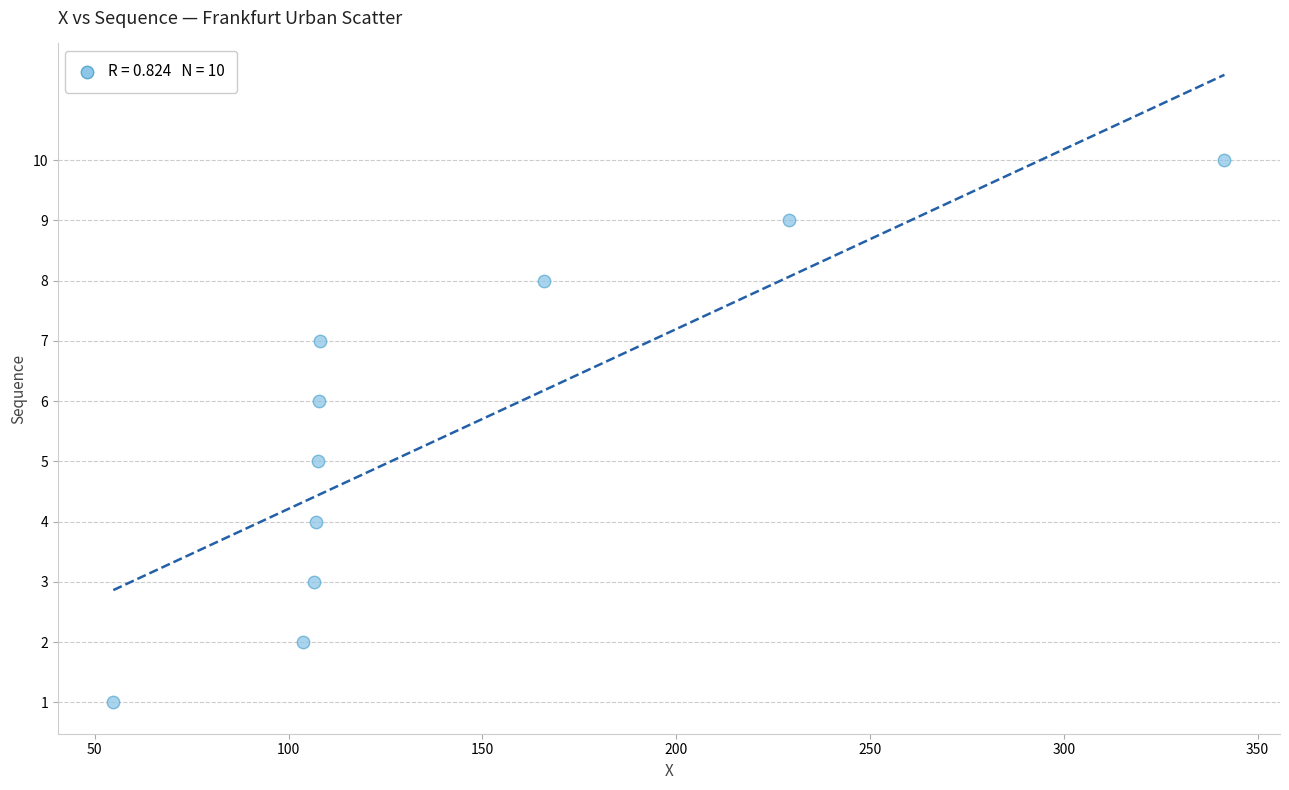

What is the average Y value?

6